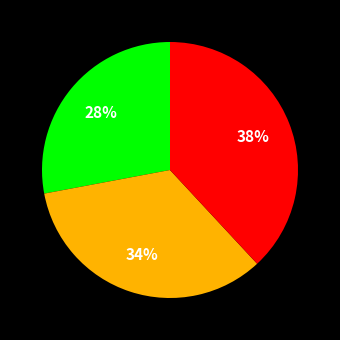

Count the number of slices in the pie.

3